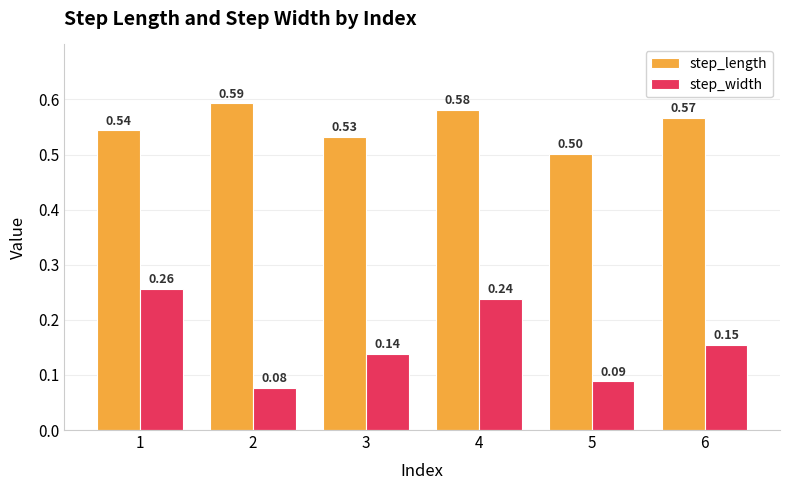

What are all the series names shown in the legend?

step_length, step_width